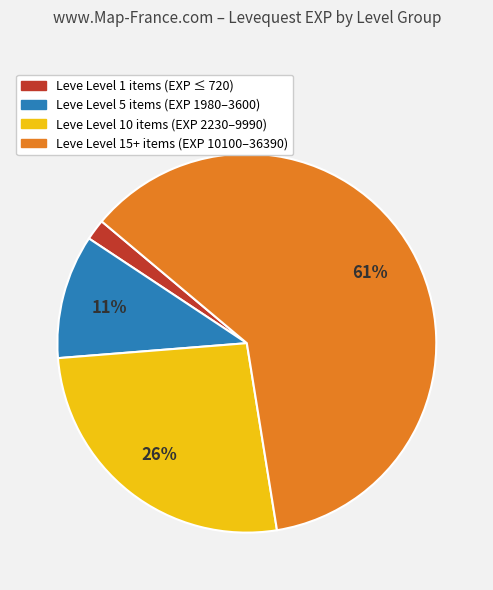

To the nearest percent, what is the average slice percentage?

25%